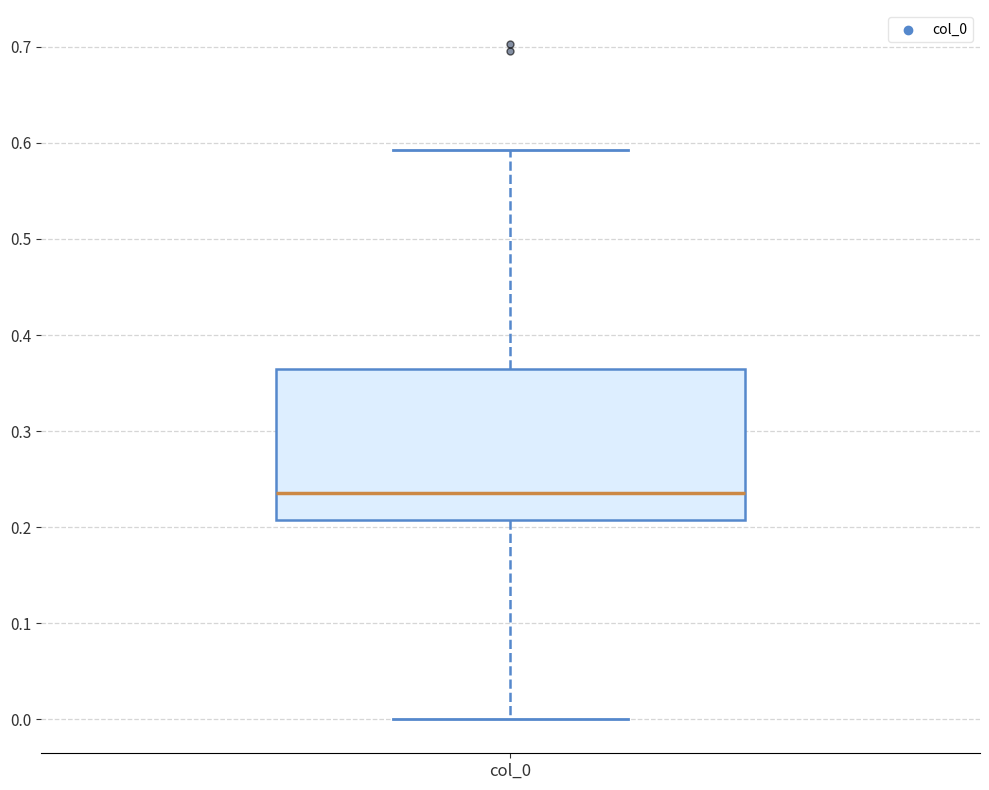

Where is the lower edge of the box for col_0 on the y-axis? The values are not printed on the chart, so give them approximately, as read against the axis.

0.21